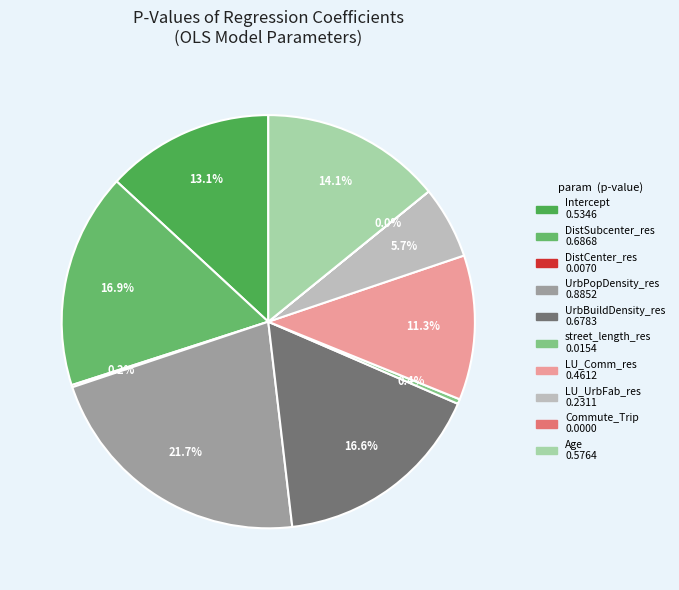

What is the largest slice in the pie chart?

UrbPopDensity_res